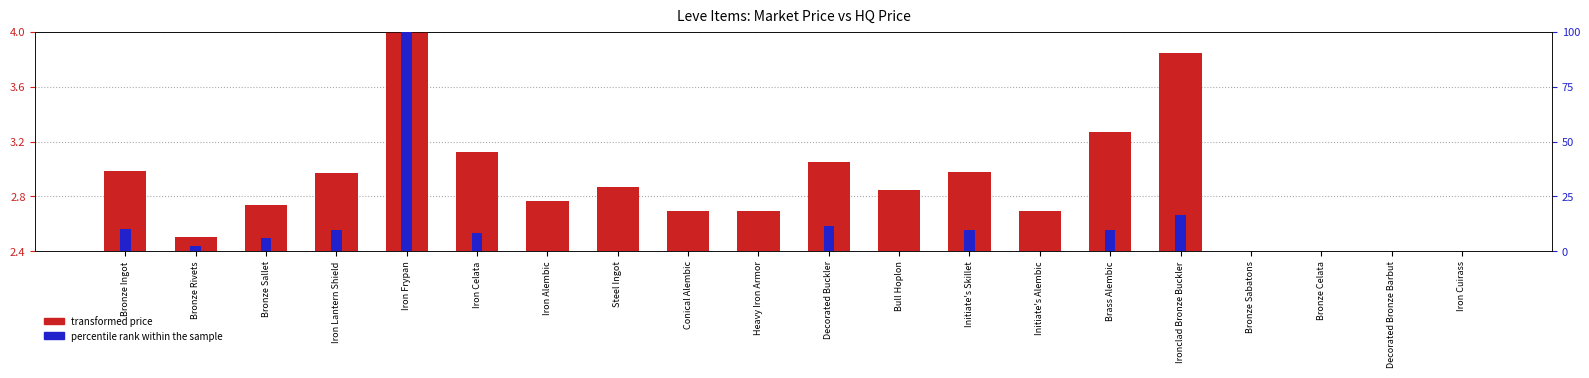

List the series in order of their overall mean, lowest first.

transformed price, percentile rank within sample